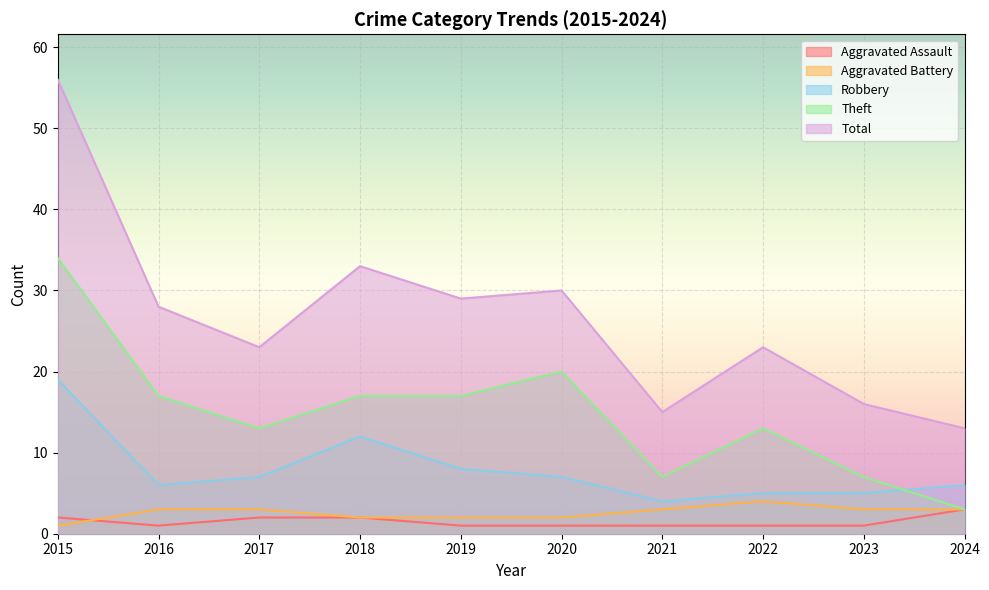

True or false: Theft has a value of 34 at 2015.

True